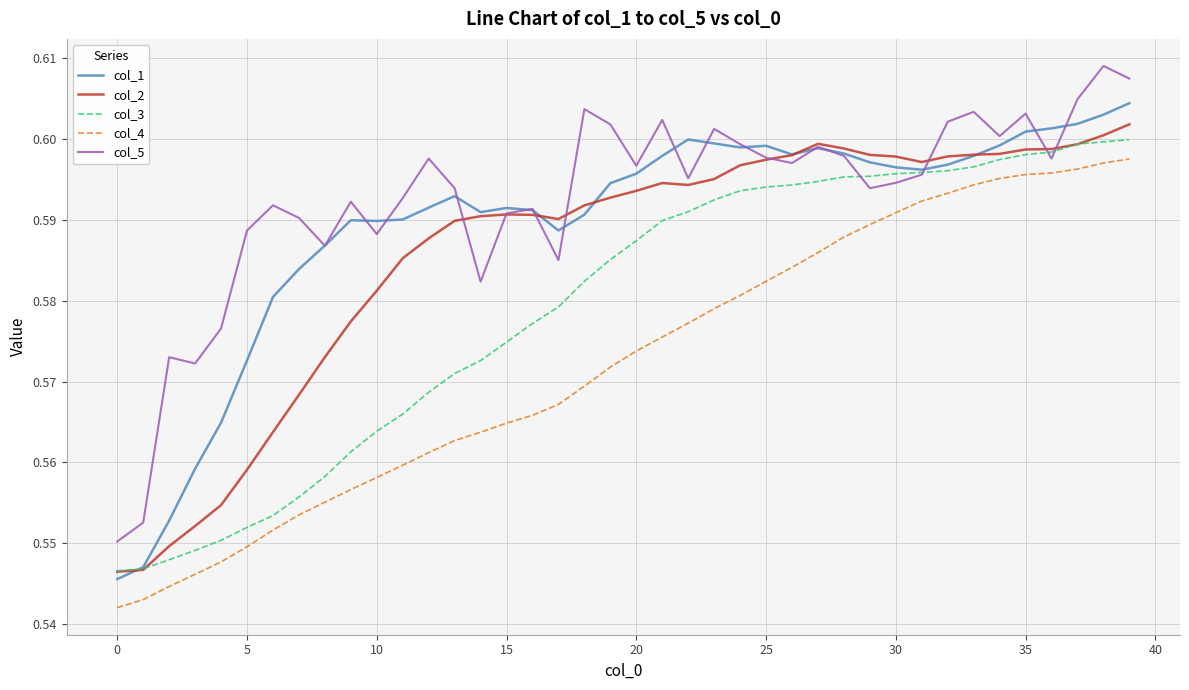

What is the difference between the maximum and minimum values in the col_1 series?

0.1